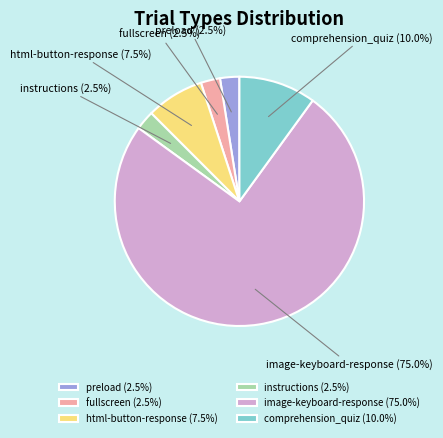

Which slice represents more than half of the pie?

image-keyboard-response